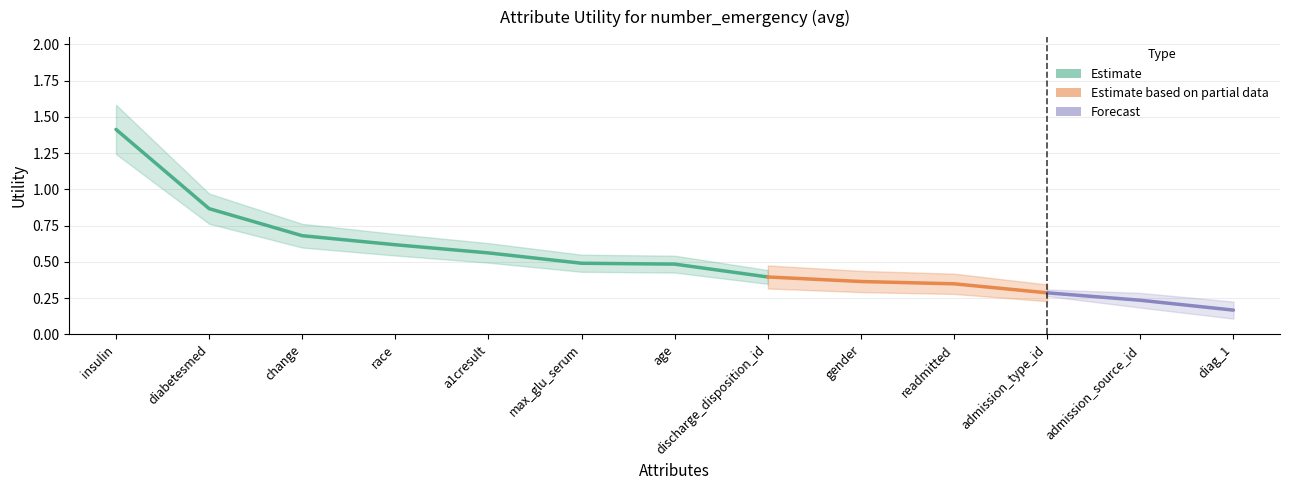

How many lines are shown in the chart?

1